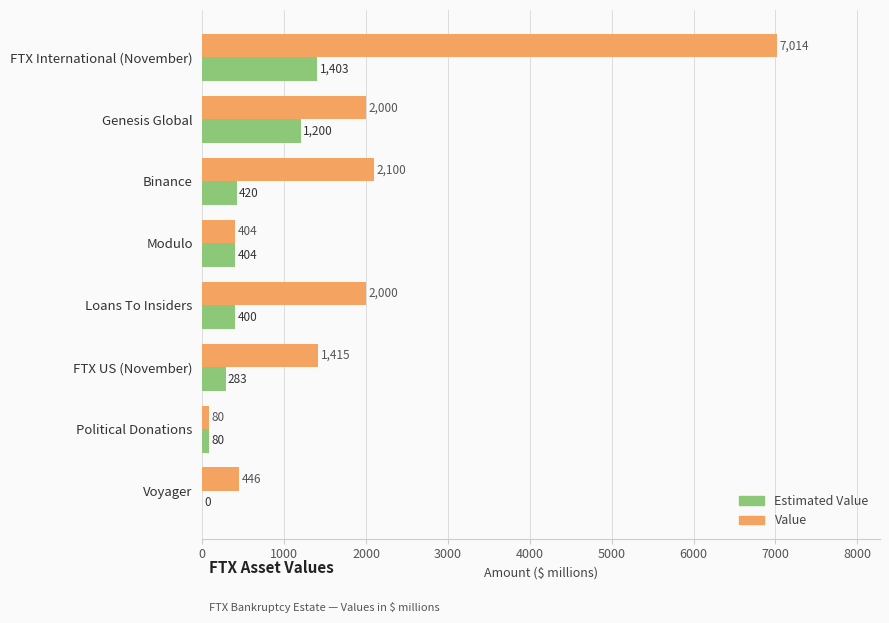

How many series are shown in this chart?

2